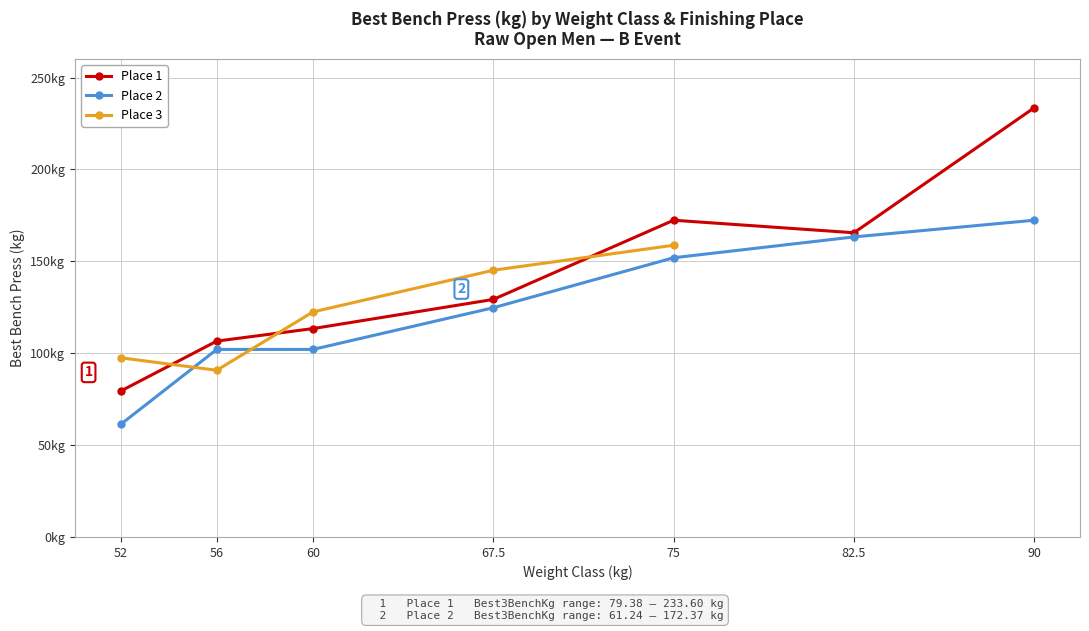

Does the chart display data point markers on the line(s)?

Yes